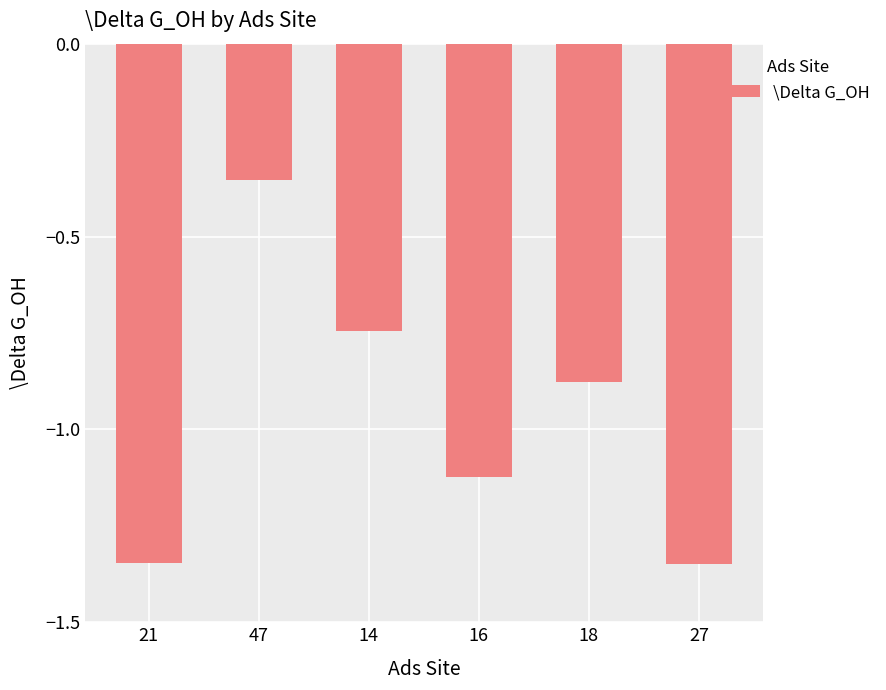

Where is the data nearest to the value 0?

47